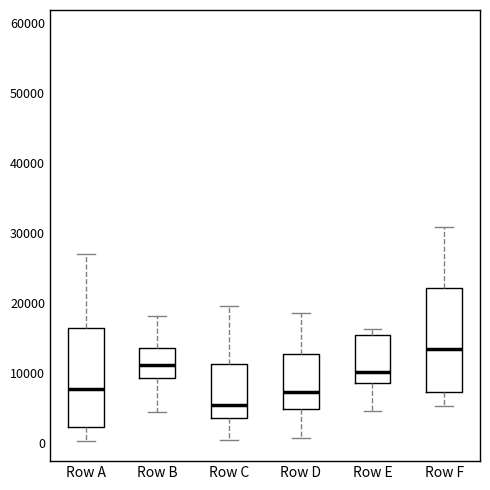

Reading left to right, read every box against the y-axis: the position of its median line, the range the box covers, and the ends of its whiskers. The values are not printed on the chart, so give them approximately, as read against the axis.

Row A: median 8000, box 2000 to 16000, whiskers 0 to 27000
Row B: median 11000, box 9000 to 14000, whiskers 4000 to 18000
Row C: median 5000, box 4000 to 11000, whiskers 0 to 20000
Row D: median 7000, box 5000 to 13000, whiskers 1000 to 19000
Row E: median 10000, box 9000 to 15000, whiskers 5000 to 16000
Row F: median 13000, box 7000 to 22000, whiskers 5000 to 31000